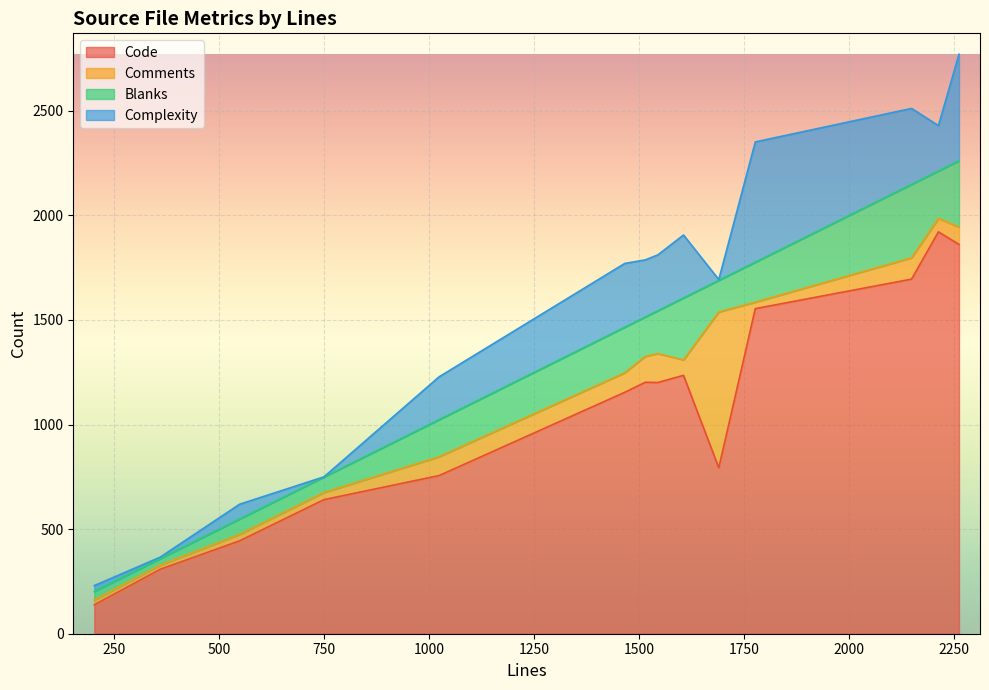

At which label does Comments reach its minimum?

359